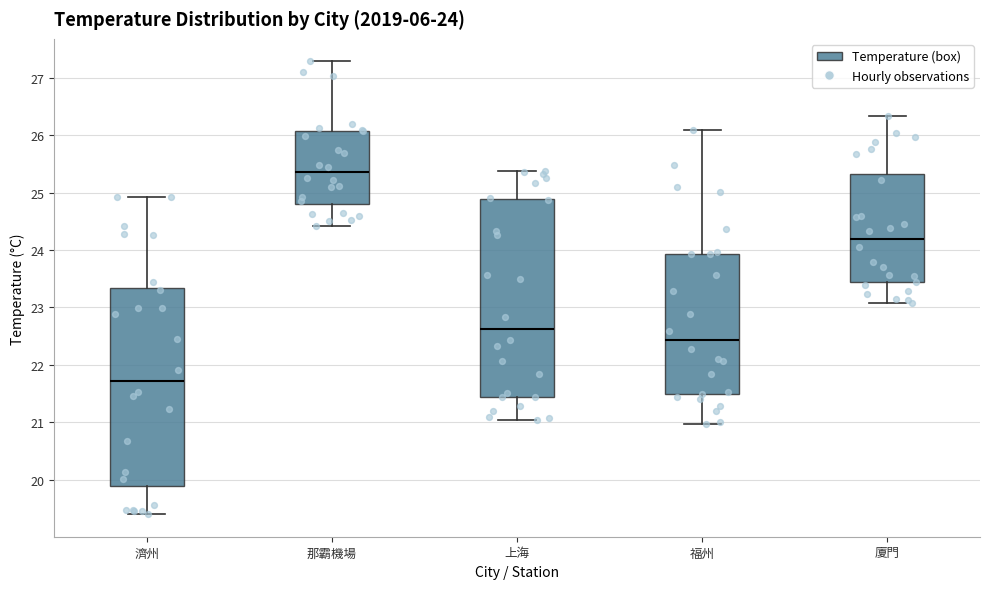

Which box has the lowest median line?

濟州